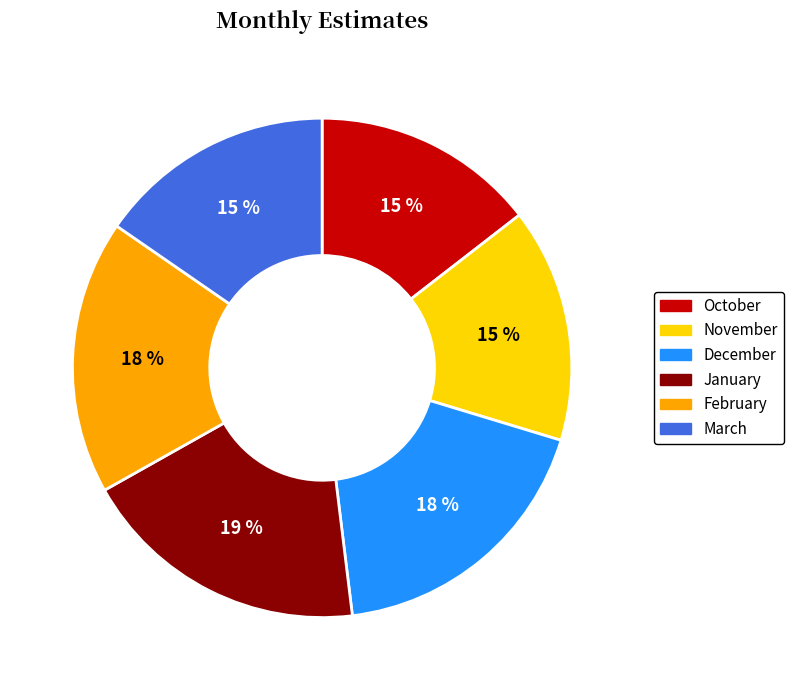

Combined, do November and March account for over 50%?

No